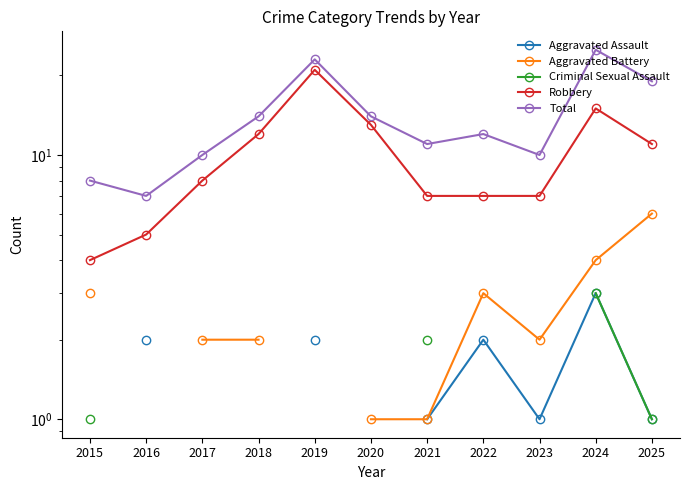

How many values in the Total series exceed 12?

5